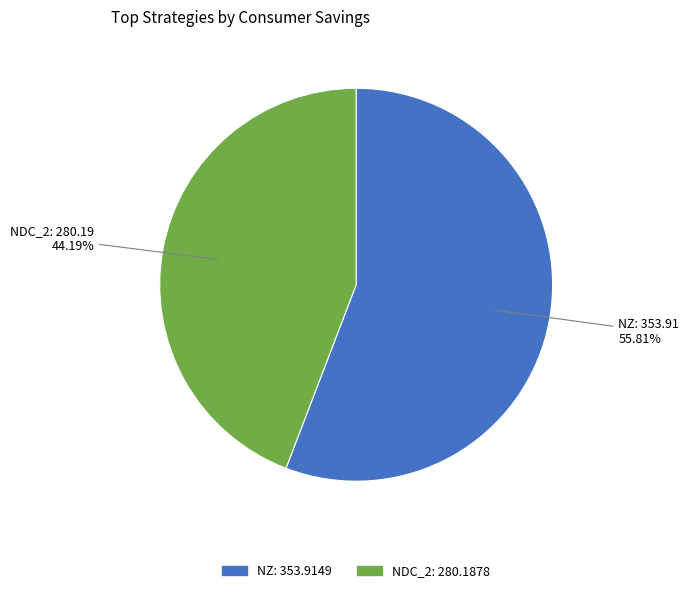

Is it true that NDC_2 is 44% of the pie?

True